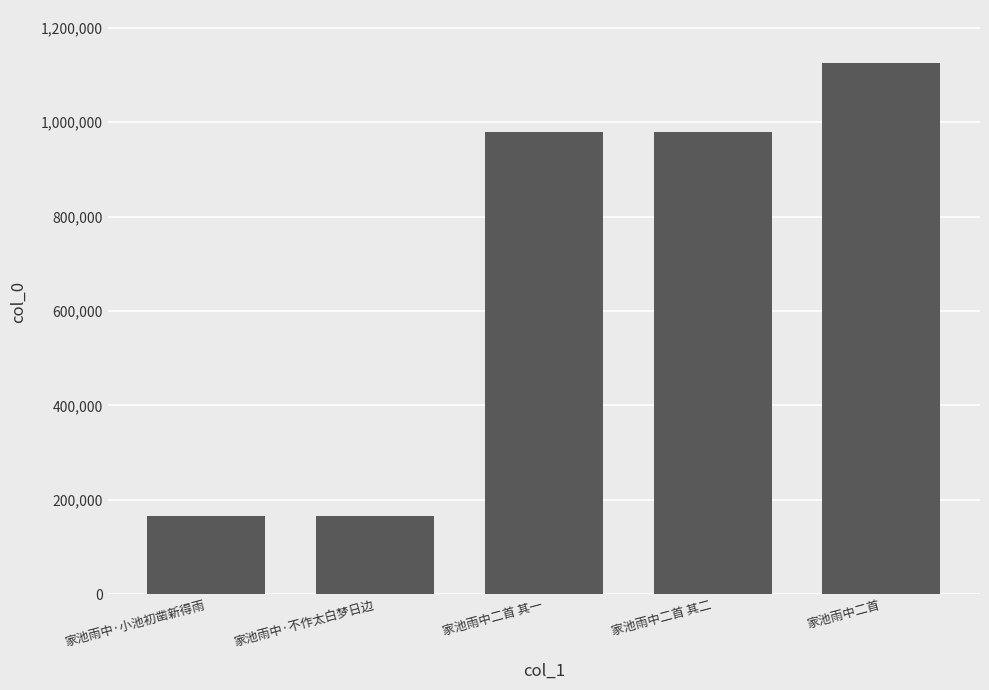

What is the value of the 2nd bar from the left?

165511